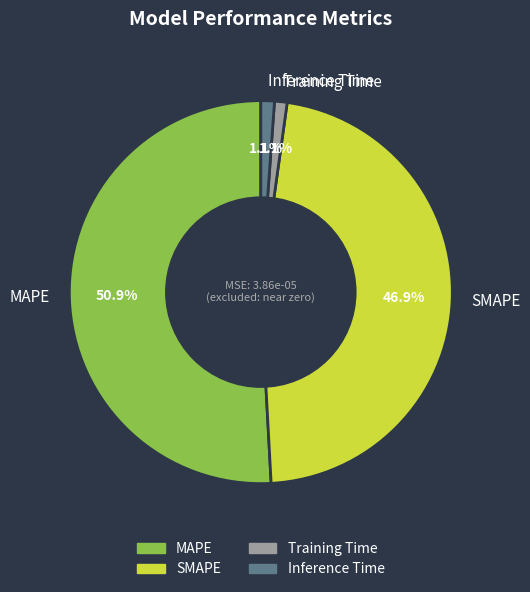

Do Inference Time and SMAPE together represent more than half of the pie?

No